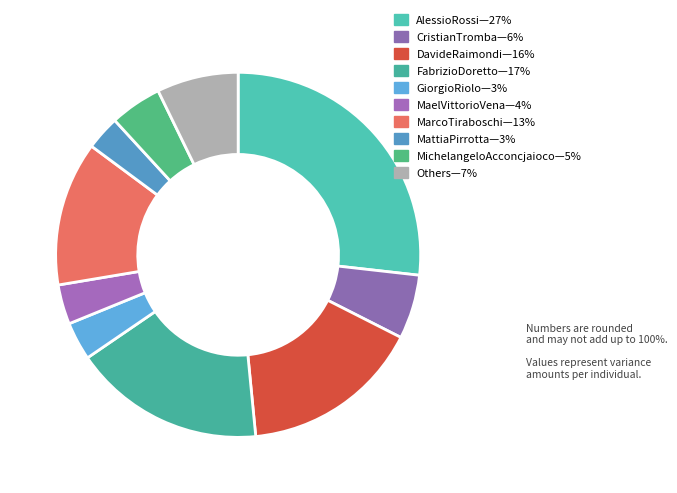

How many slices are in this pie chart?

10